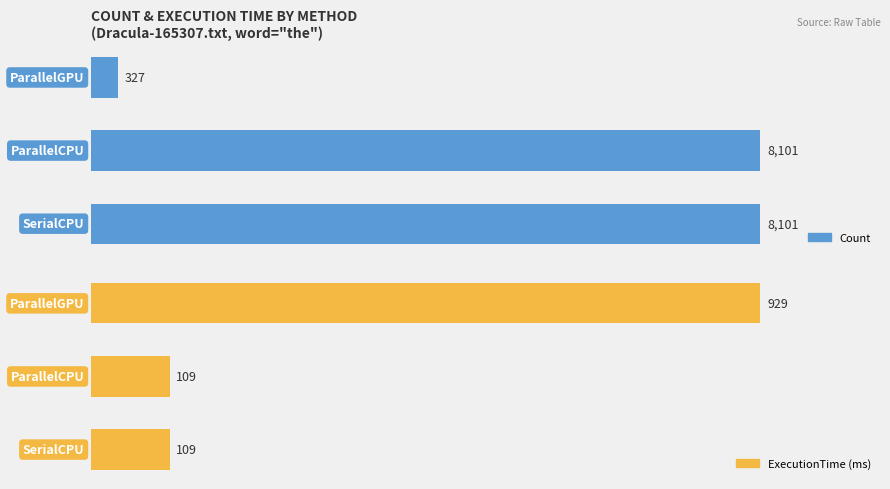

What are all the series names shown in the legend?

Count, ExecutionTime